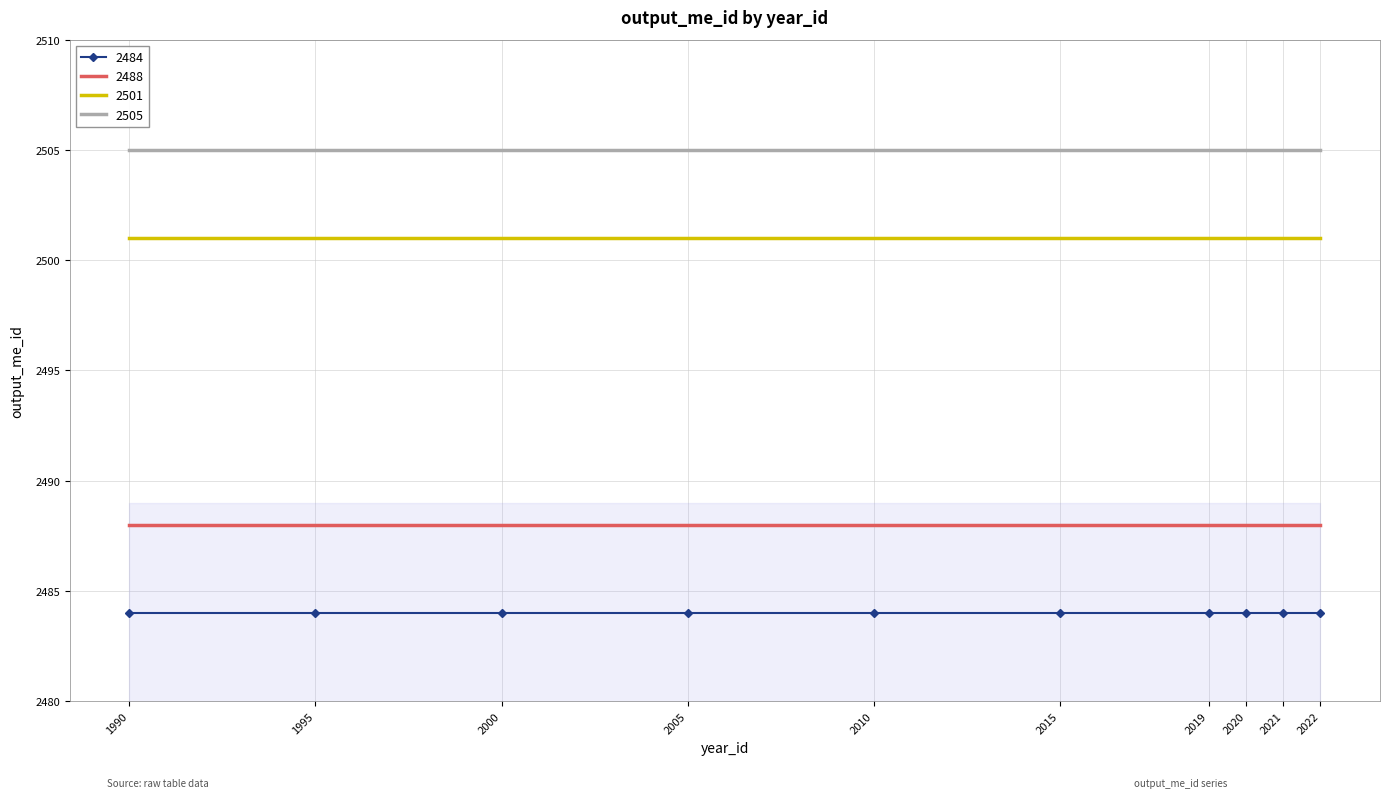

Rank the series at 2000 from lowest to highest value.

2484, 2488, 2501, 2505